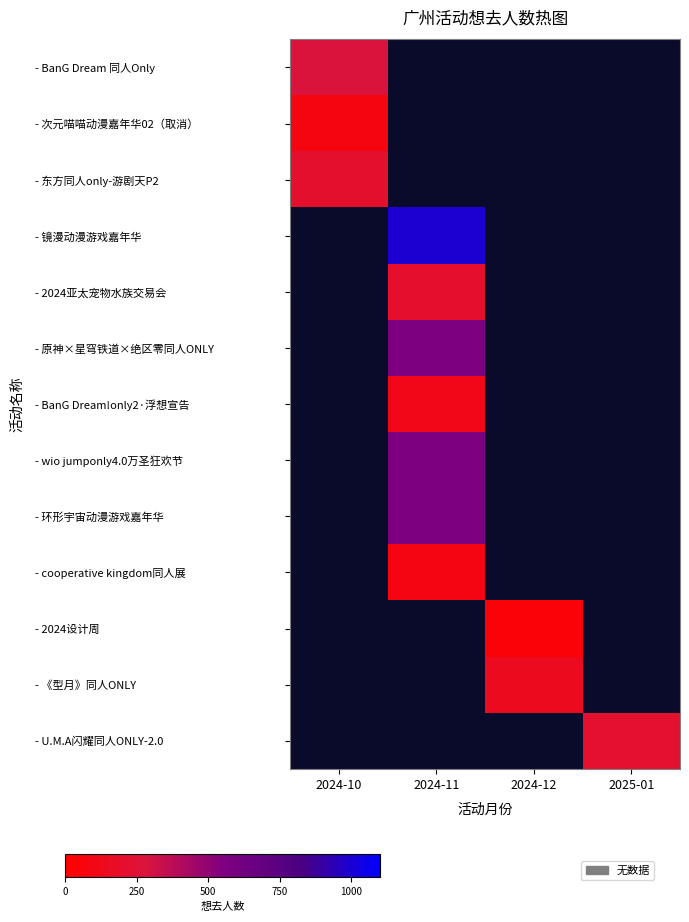

At which label does - wio jumponly4.0万圣狂欢节 reach its minimum?

2024-10